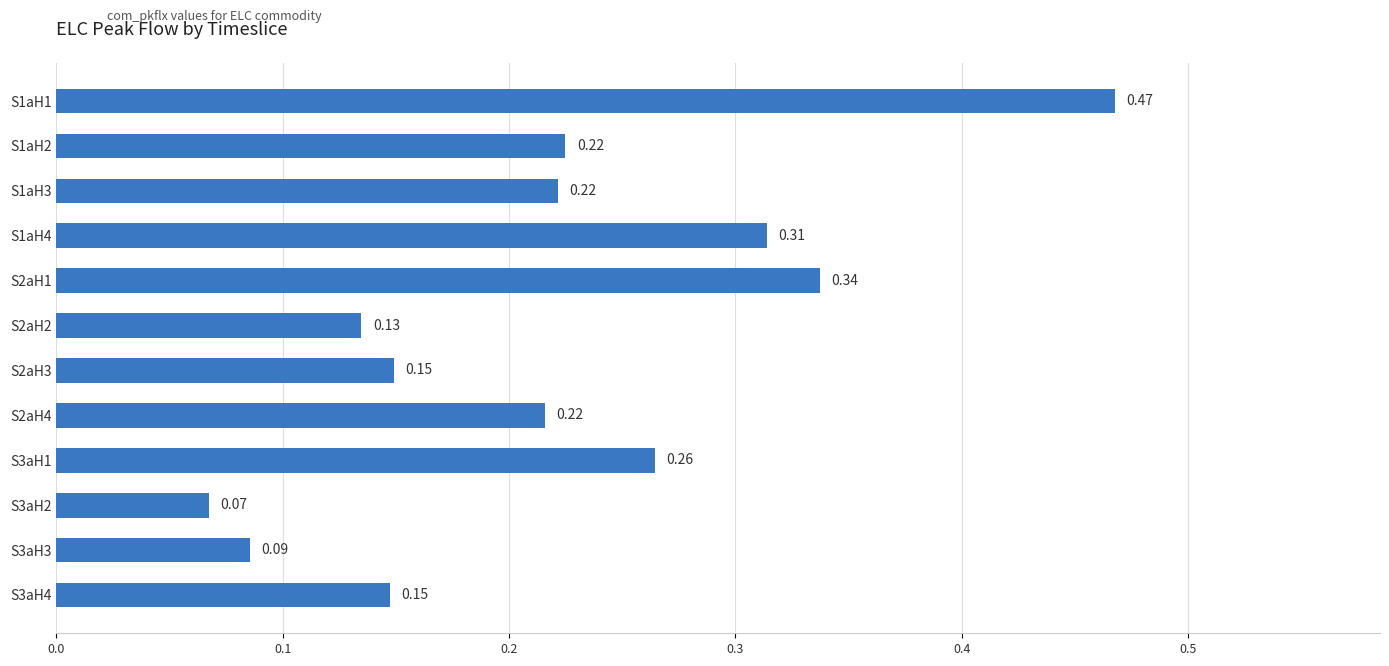

What is the difference between the maximum and minimum values?

0.4